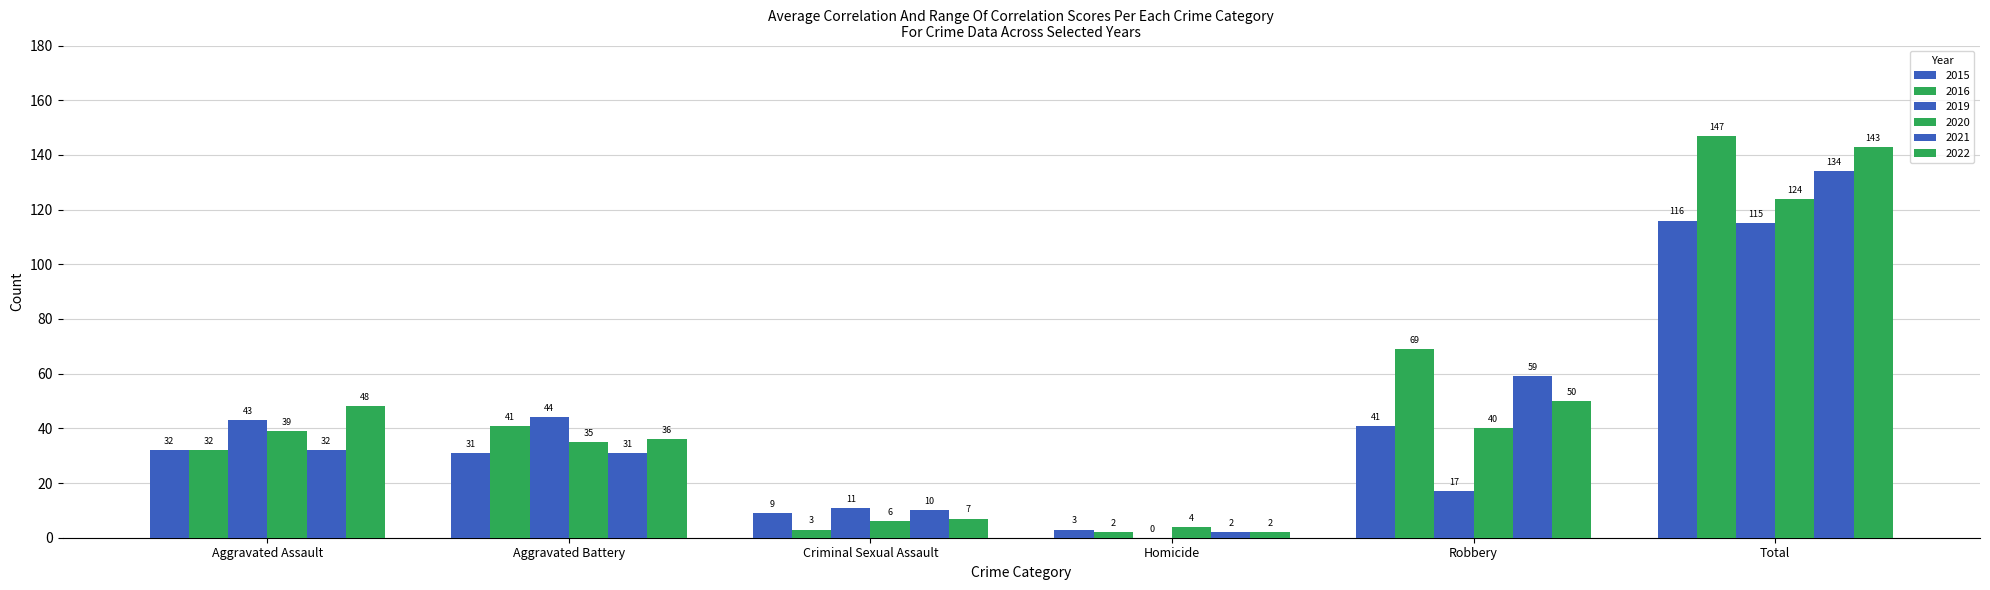

Are the bars grouped side by side (vs. stacked)?

Yes